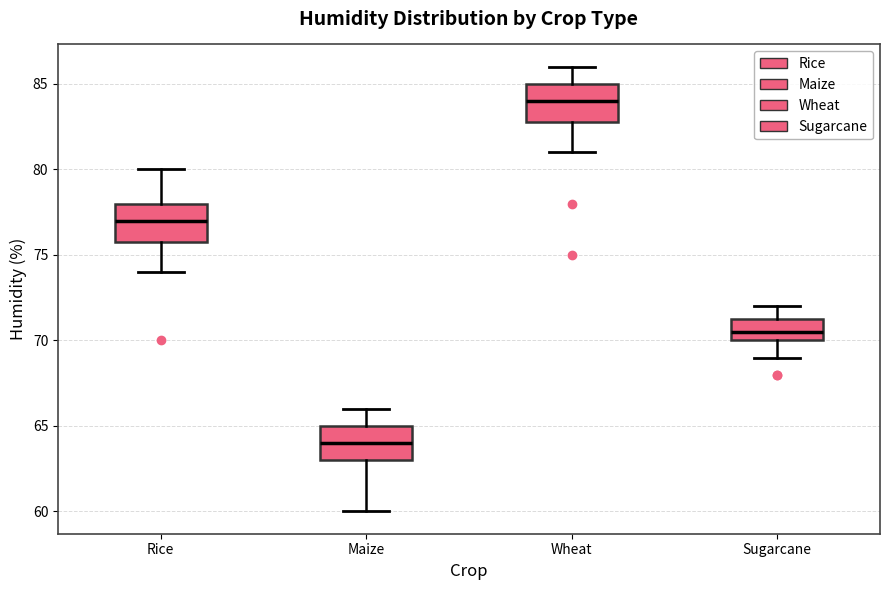

Which box's median line is the lowest?

Maize